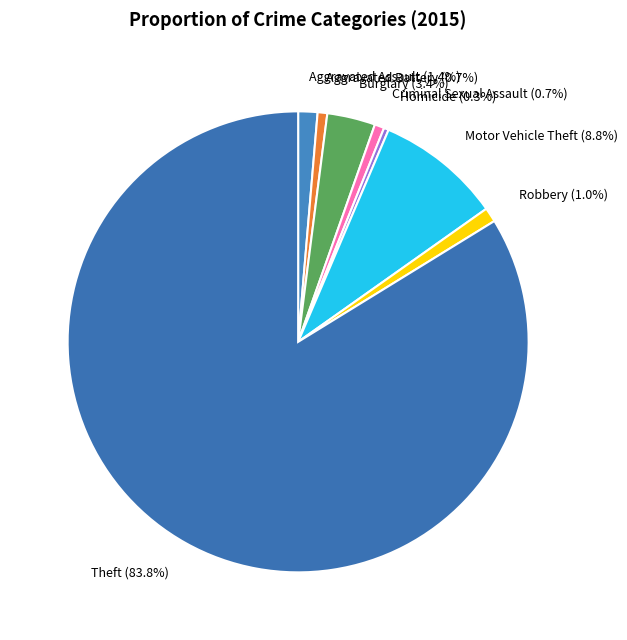

To the nearest percent, what is the combined percentage of Aggravated Assault and Burglary?

5%